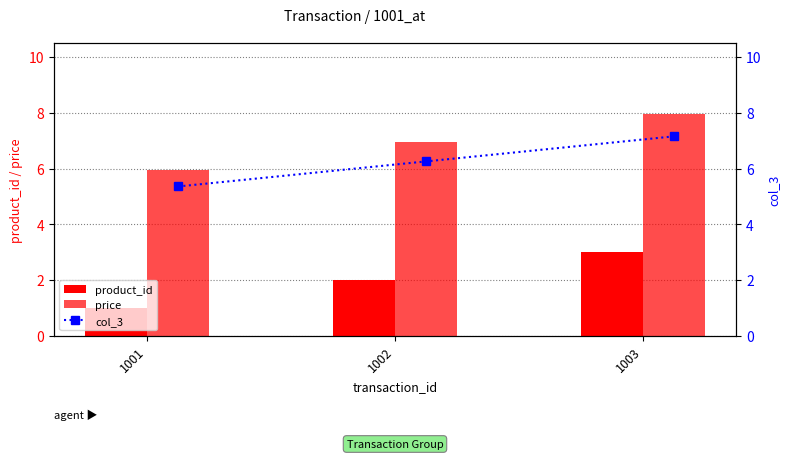

True or false: product_id has a value of 3.6 at 1002.

False